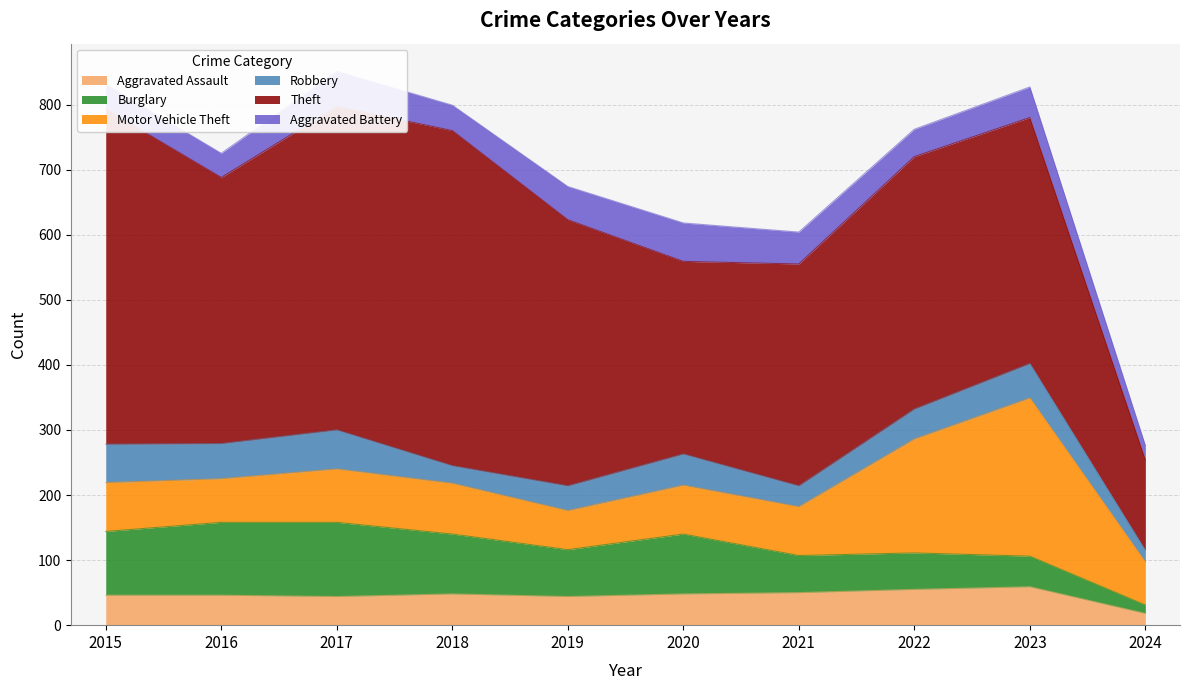

At which category is the sum across all series the highest?

2017